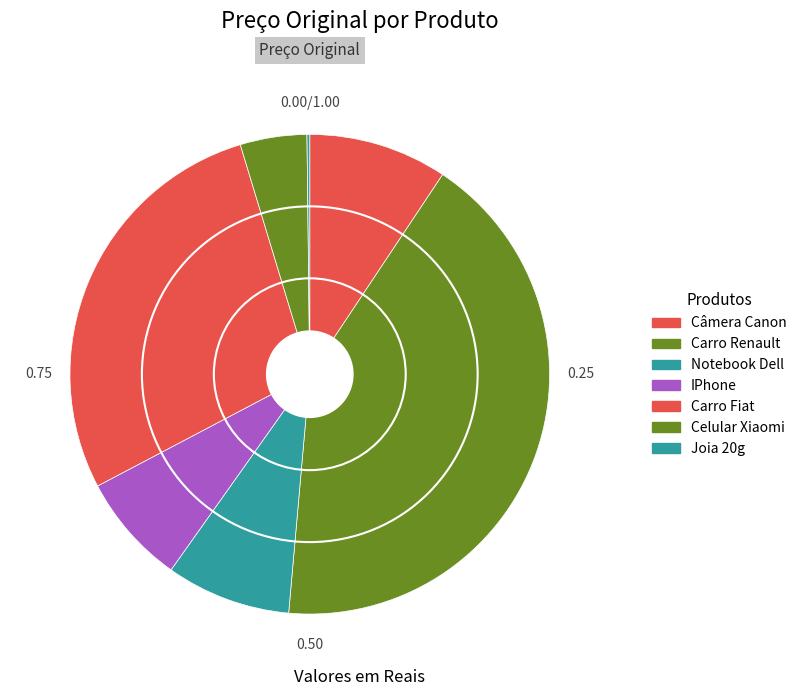

Which slice is the largest?

Carro Renault